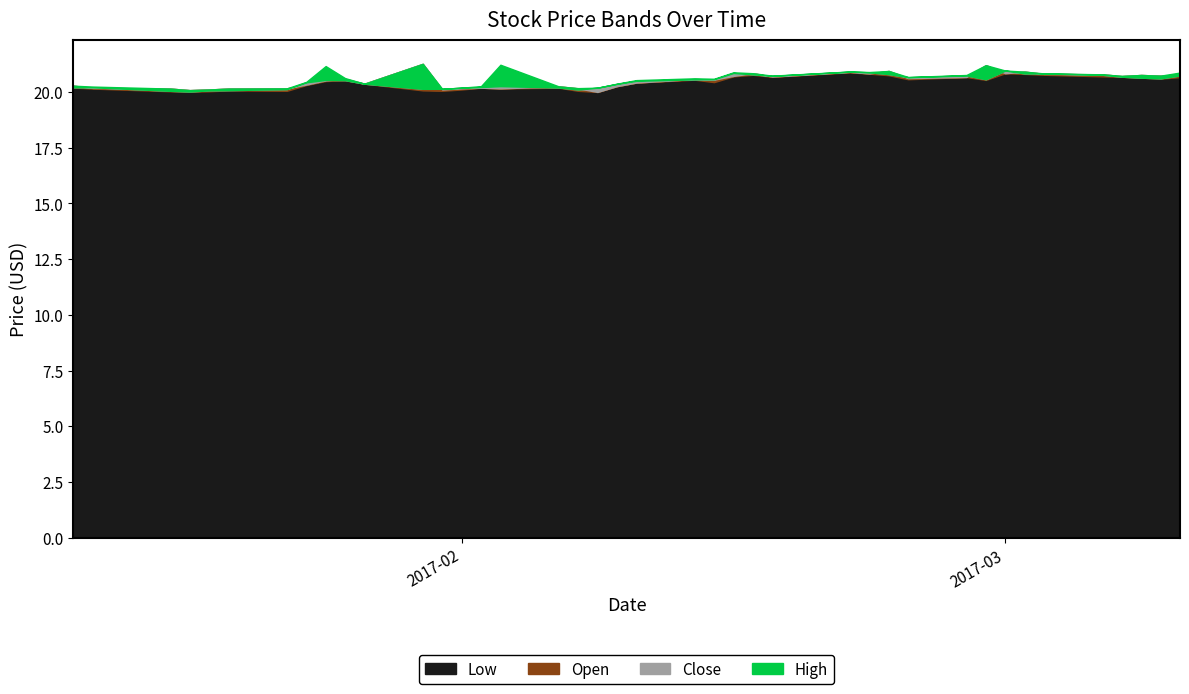

At which category is the sum across all series the highest?

2017-02-21